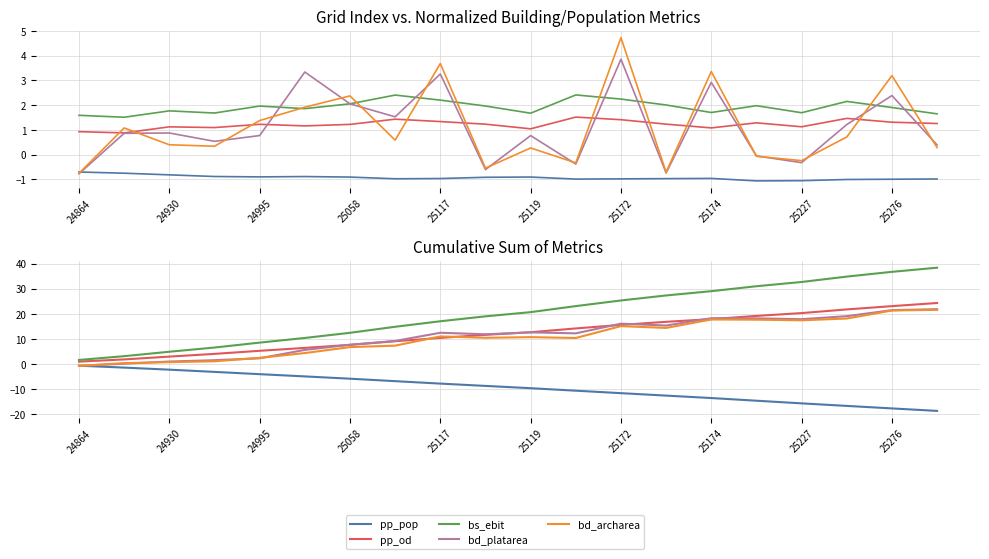

Which category has the lowest value across all series?

19